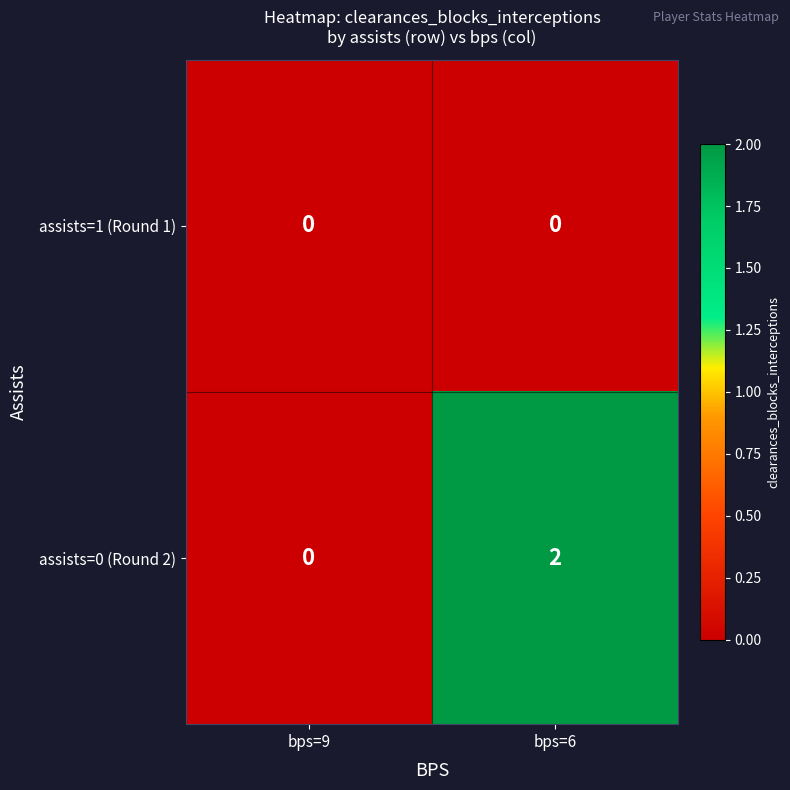

At which label does assists=0 (Round 2) reach its minimum?

bps=9